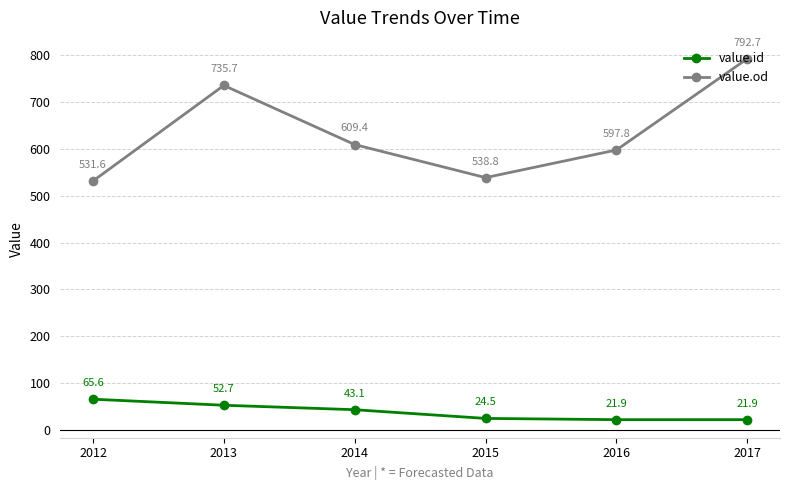

At which label does value.od reach its minimum?

2012